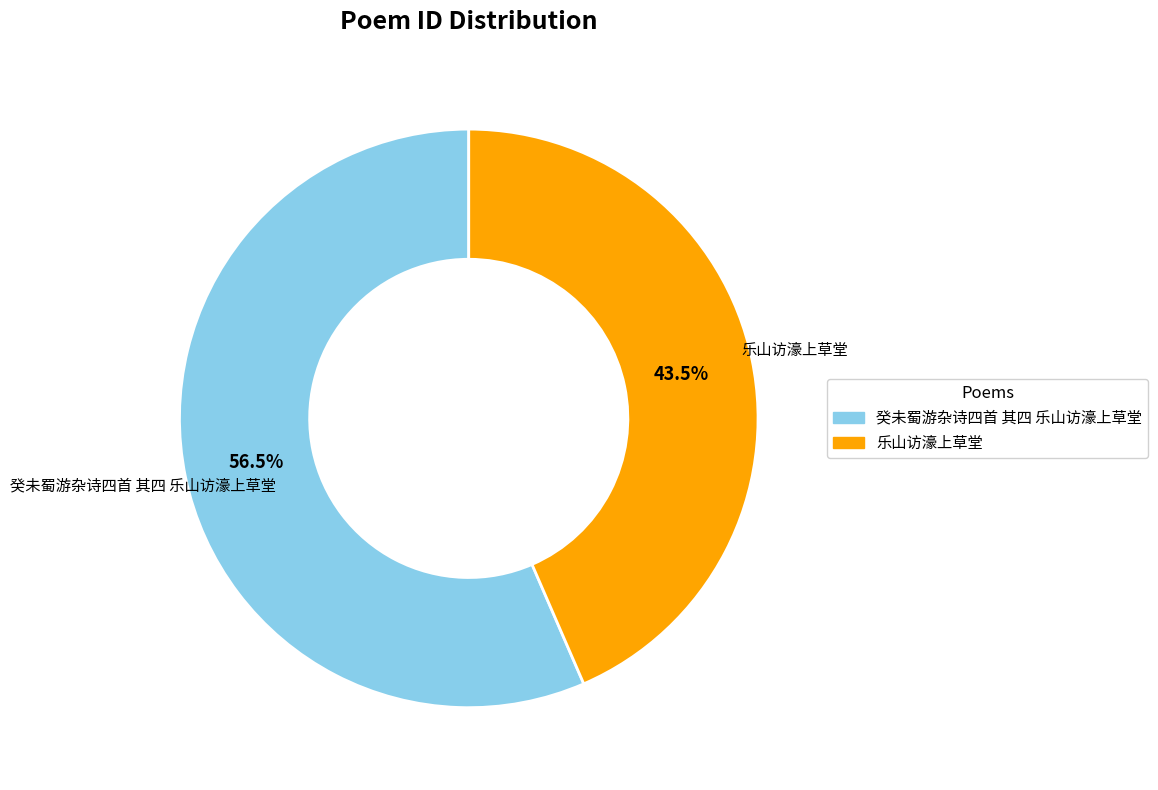

What is the majority slice?

癸未蜀游杂诗四首 其四 乐山访濠上草堂